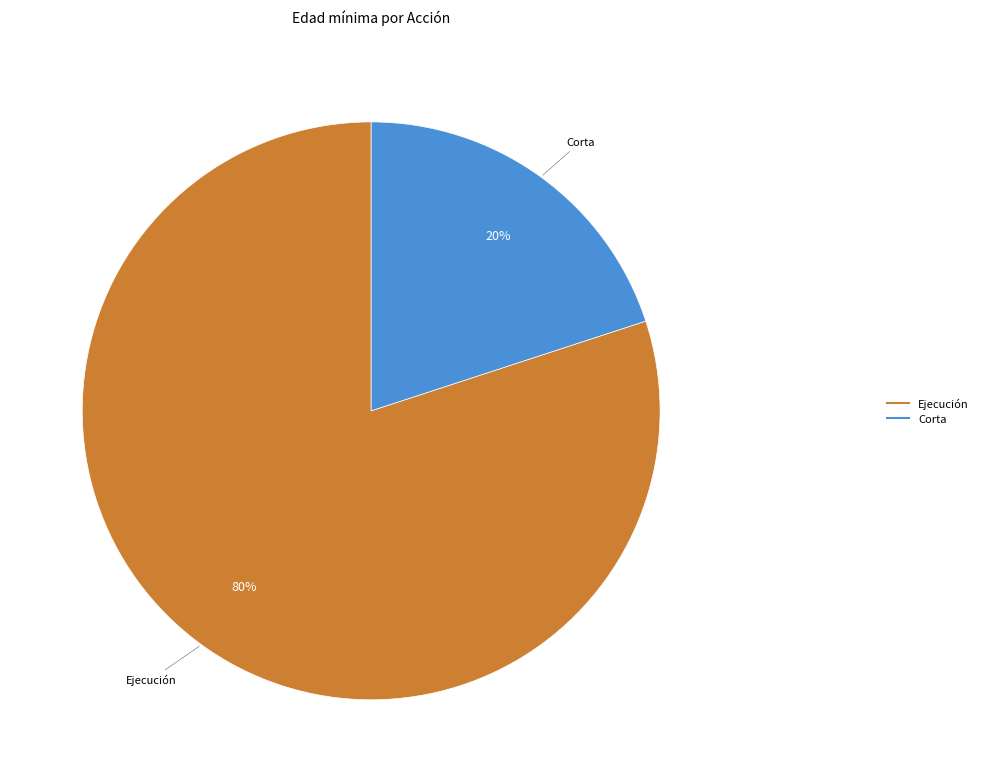

Does any single category account for the majority?

Yes